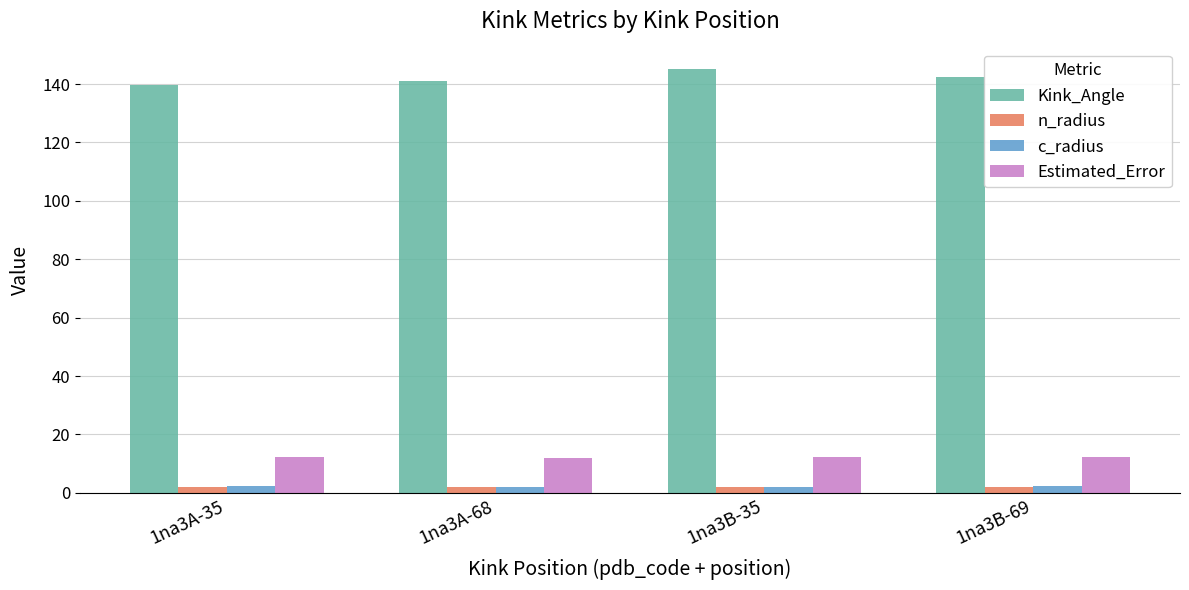

Which series changed the most between 1na3B-35 and 1na3B-69?

Kink_Angle